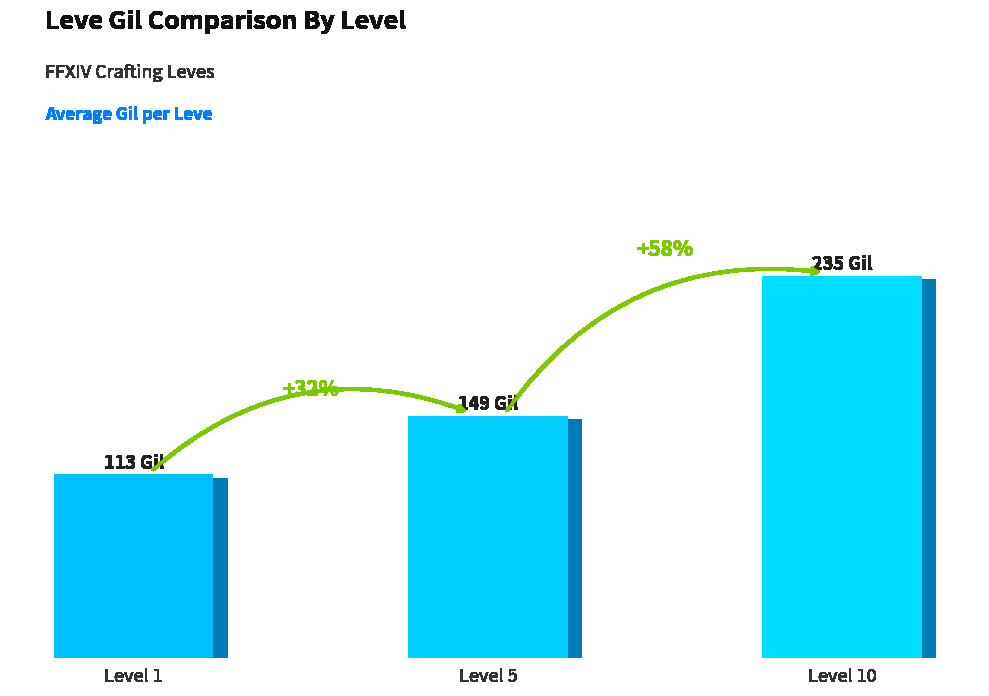

At which category does the chart reach its peak across all series?

Level 10